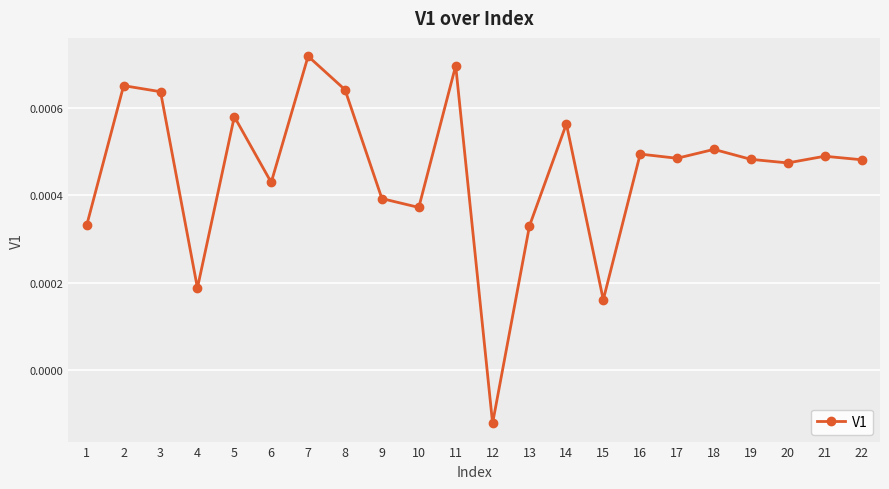

Where is the first local minimum?

4